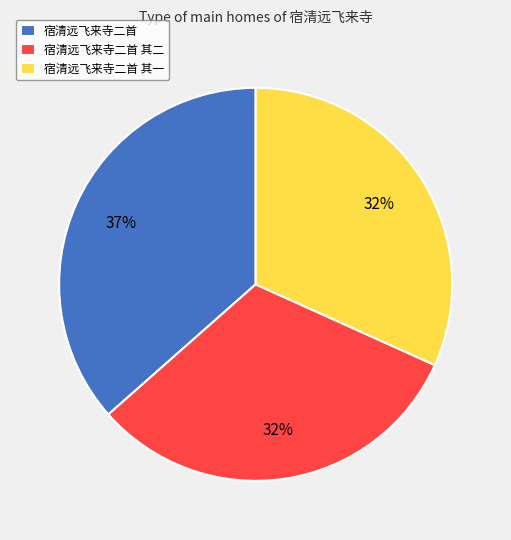

To the nearest percent, what is the average slice percentage?

33%